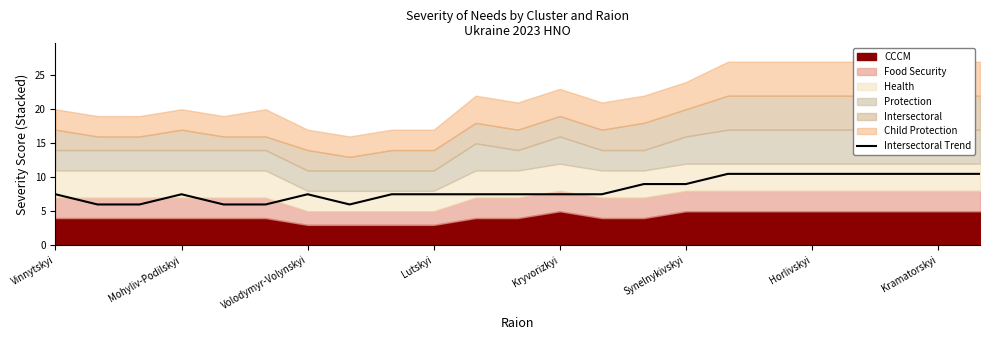

What is the lowest value of the Intersectoral Trend series?

6.0